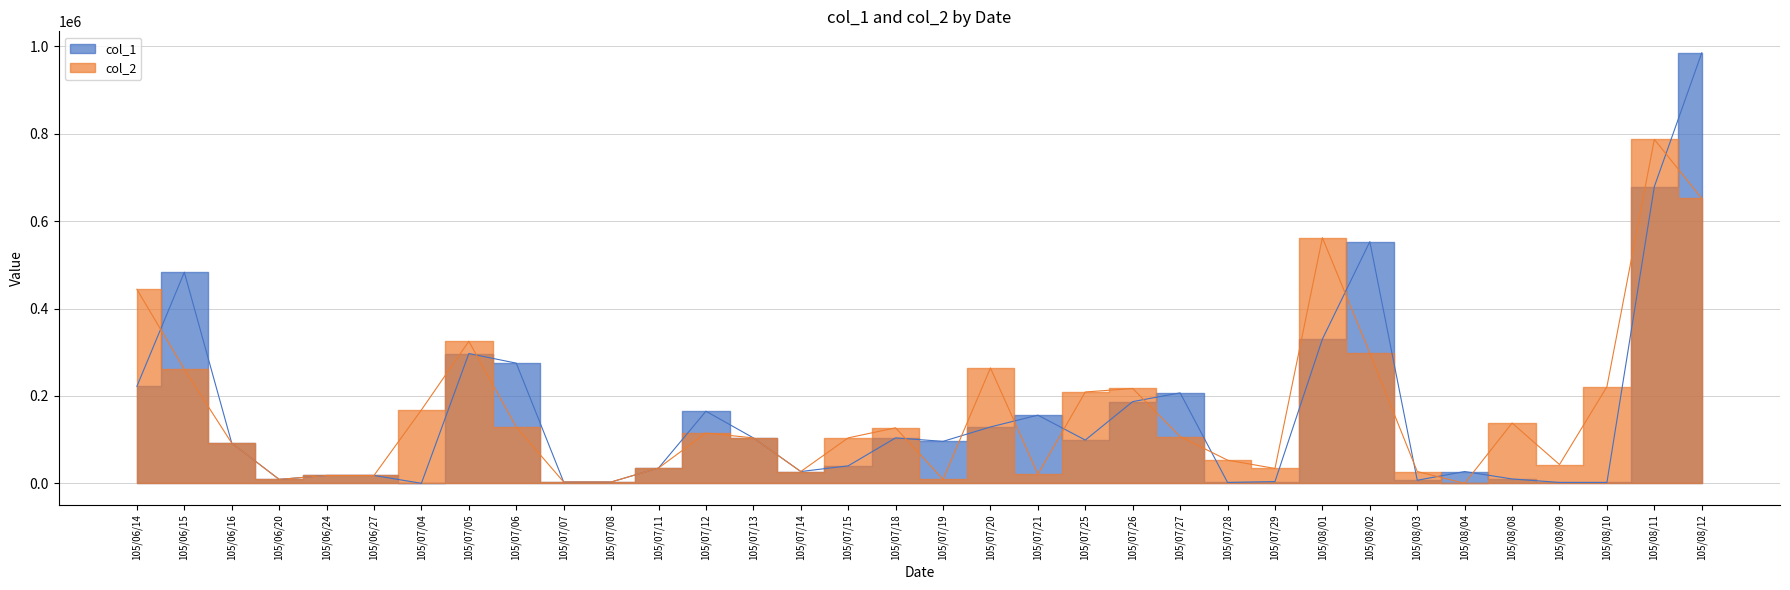

At how many categories does at least one series exceed 707761?

2